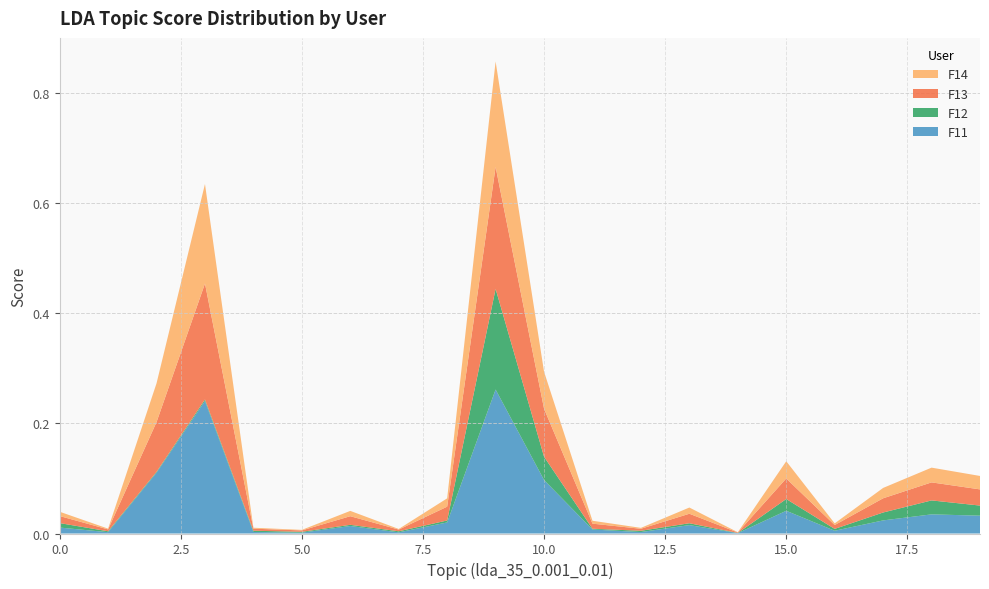

Reading right to left, extract all data points from this chart.

F11: 19=0.0	18=0.0	17=0.0	16=0.0	15=0.0	14=0.0	13=0.0	12=0.0	11=0.0	10=0.1	9=0.3	8=0.0	7=0.0	6=0.0	5=0.0	4=0.0	3=0.2	2=0.1	1=0.0	0=0.0
F12: 19=0.0	18=0.0	17=0.0	16=0.0	15=0.0	14=0.0	13=0.0	12=0.0	11=0.0	10=0.0	9=0.2	8=0.0	7=0.0	6=0.0	5=0.0	4=0.0	3=0.0	2=0.0	1=0.0	0=0.0
F13: 19=0.0	18=0.0	17=0.0	16=0.0	15=0.0	14=0.0	13=0.0	12=0.0	11=0.0	10=0.1	9=0.2	8=0.0	7=0.0	6=0.0	5=0.0	4=0.0	3=0.2	2=0.1	1=0.0	0=0.0
F14: 19=0.0	18=0.0	17=0.0	16=0.0	15=0.0	14=0.0	13=0.0	12=0.0	11=0.0	10=0.1	9=0.2	8=0.0	7=0.0	6=0.0	5=0.0	4=0.0	3=0.2	2=0.1	1=0.0	0=0.0